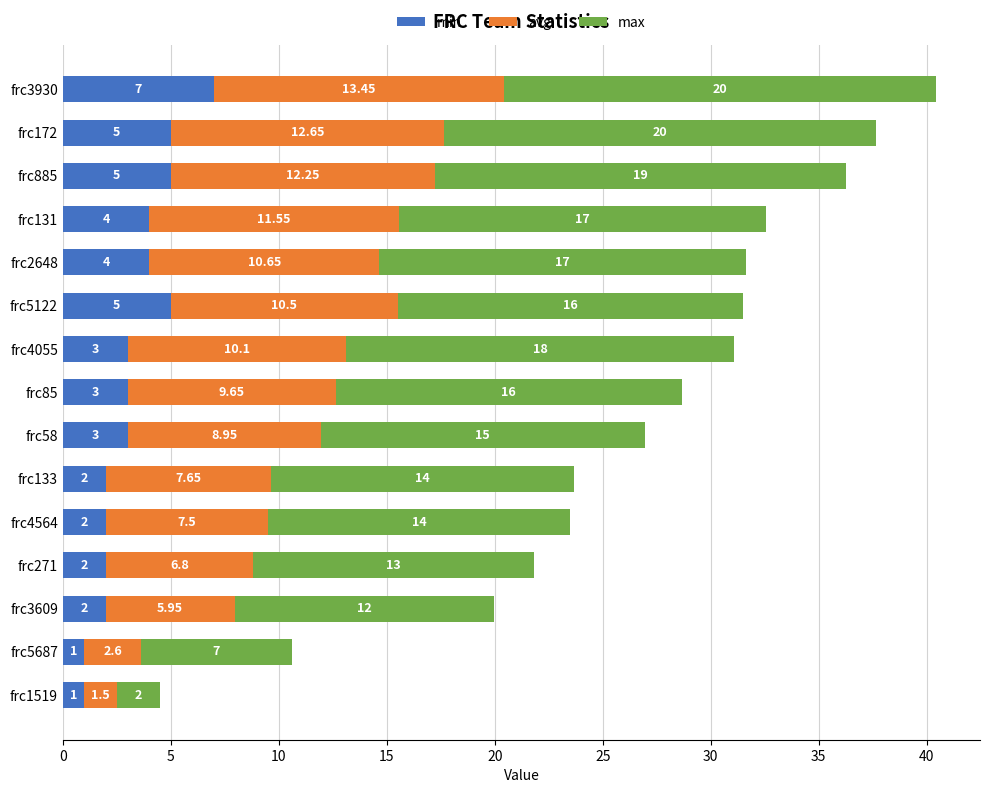

At which category is the sum across all series the highest?

frc3930